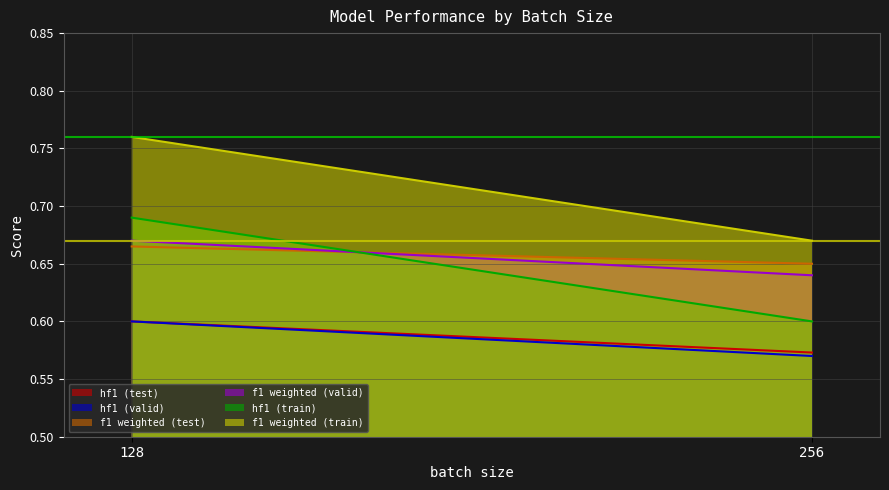

What is the average value of the f1 weighted (valid) series?

0.7